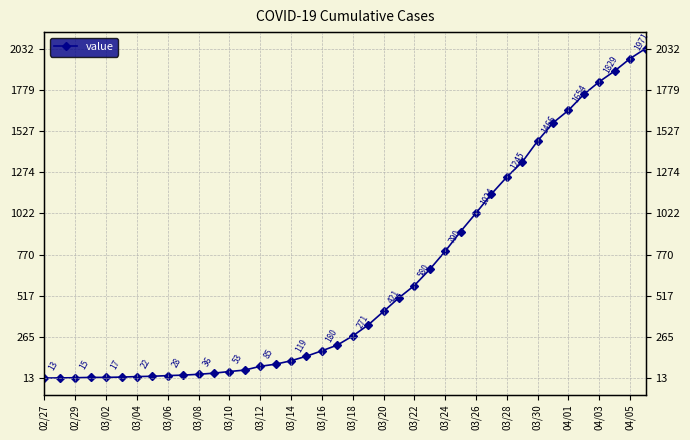

Is it true that the value at 02/29 is 20?

False